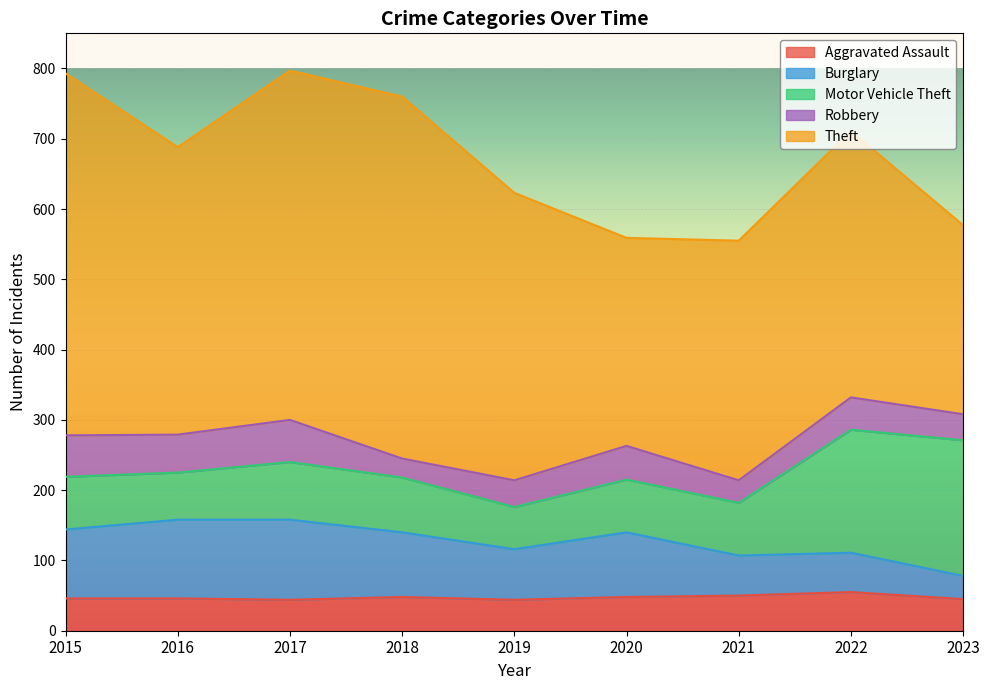

Reading left to right, what are all the values shown in this chart?

Aggravated Assault: 2015=46	2016=46	2017=44	2018=48	2019=44	2020=48	2021=50	2022=55	2023=45
Burglary: 2015=98	2016=112	2017=114	2018=92	2019=72	2020=92	2021=57	2022=56	2023=33
Motor Vehicle Theft: 2015=75	2016=67	2017=82	2018=78	2019=60	2020=75	2021=75	2022=175	2023=193
Robbery: 2015=59	2016=54	2017=60	2018=27	2019=38	2020=48	2021=32	2022=46	2023=37
Theft: 2015=515	2016=409	2017=497	2018=515	2019=409	2020=296	2021=341	2022=379	2023=269